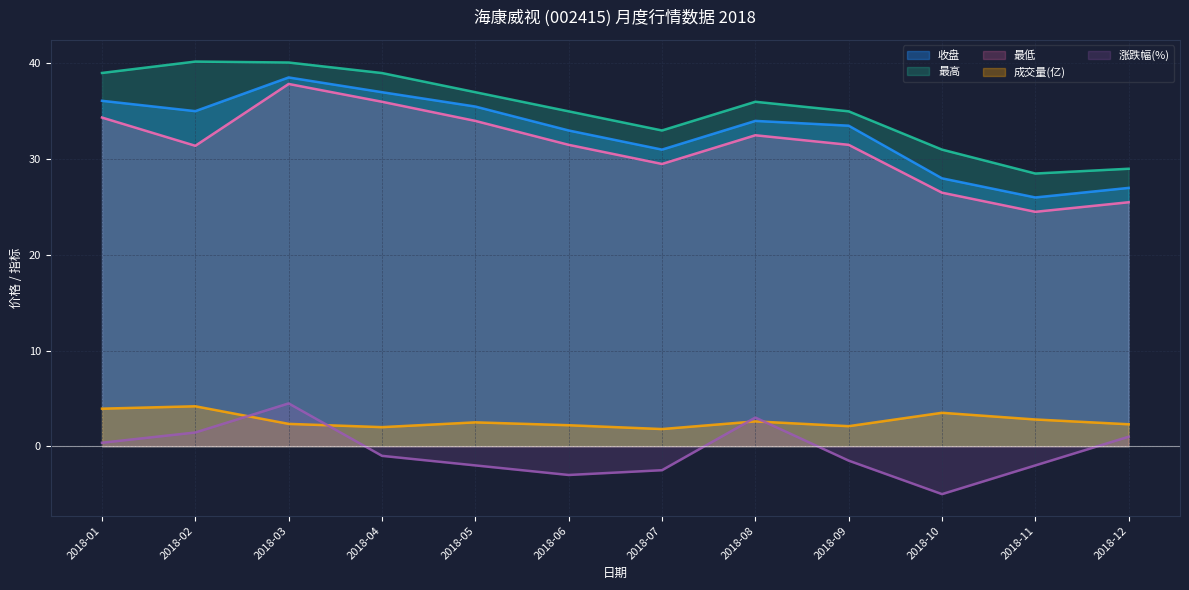

Reading left to right, transcribe all the data shown in this chart.

收盘: 2018-01=36.1	2018-02=35.0	2018-03=38.5	2018-04=37.0	2018-05=35.5	2018-06=33.0	2018-07=31.0	2018-08=34.0	2018-09=33.5	2018-10=28.0	2018-11=26.0	2018-12=27.0
最高: 2018-01=39.0	2018-02=40.2	2018-03=40.1	2018-04=39.0	2018-05=37.0	2018-06=35.0	2018-07=33.0	2018-08=36.0	2018-09=35.0	2018-10=31.0	2018-11=28.5	2018-12=29.0
最低: 2018-01=34.4	2018-02=31.4	2018-03=37.9	2018-04=36.0	2018-05=34.0	2018-06=31.5	2018-07=29.5	2018-08=32.5	2018-09=31.5	2018-10=26.5	2018-11=24.5	2018-12=25.5
成交量(亿): 2018-01=3.9	2018-02=4.2	2018-03=2.3	2018-04=2.0	2018-05=2.5	2018-06=2.2	2018-07=1.8	2018-08=2.6	2018-09=2.1	2018-10=3.5	2018-11=2.8	2018-12=2.3
涨跌幅(%): 2018-01=0.4	2018-02=1.4	2018-03=4.5	2018-04=-1.0	2018-05=-2.0	2018-06=-3.0	2018-07=-2.5	2018-08=3.0	2018-09=-1.5	2018-10=-5.0	2018-11=-2.0	2018-12=1.0